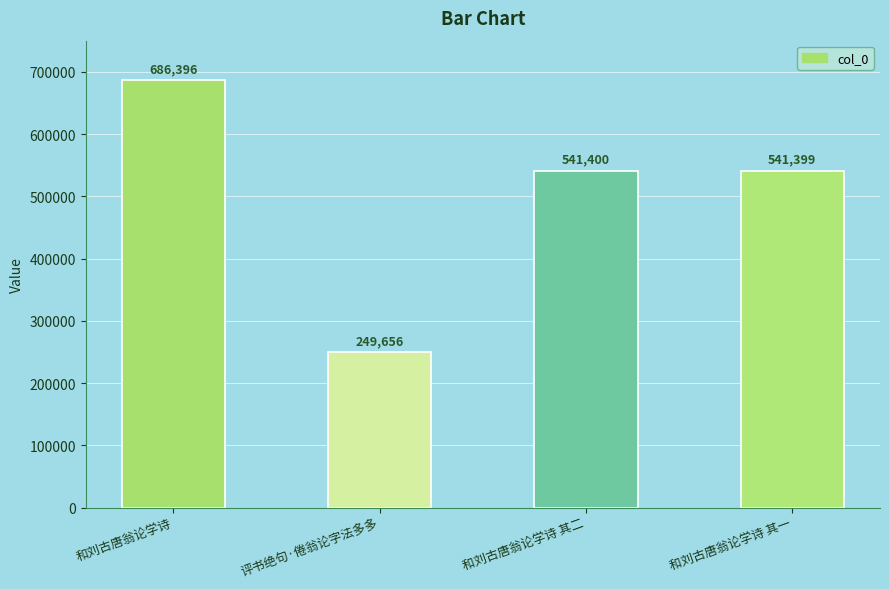

Where is the data nearest to the value 468026?

和刘古唐翁论学诗 其一